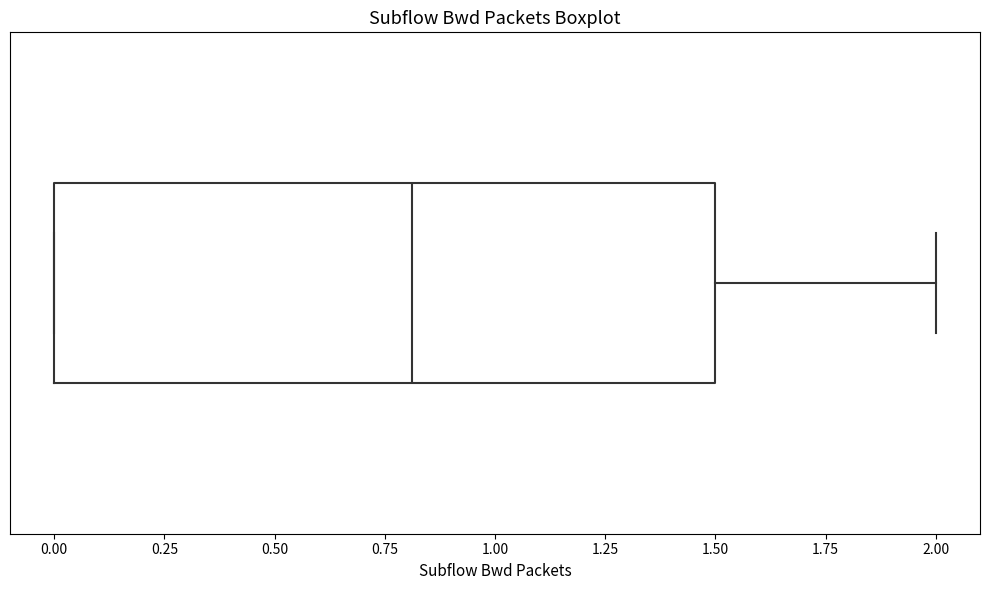

Read this box plot against the x-axis: the position of the median line, the range covered by the box, and the ends of both whiskers. The values are not printed on the chart, so give them approximately, as read against the axis.

median 0.8, box 0.0 to 1.5, whiskers 0.0 to 2.0